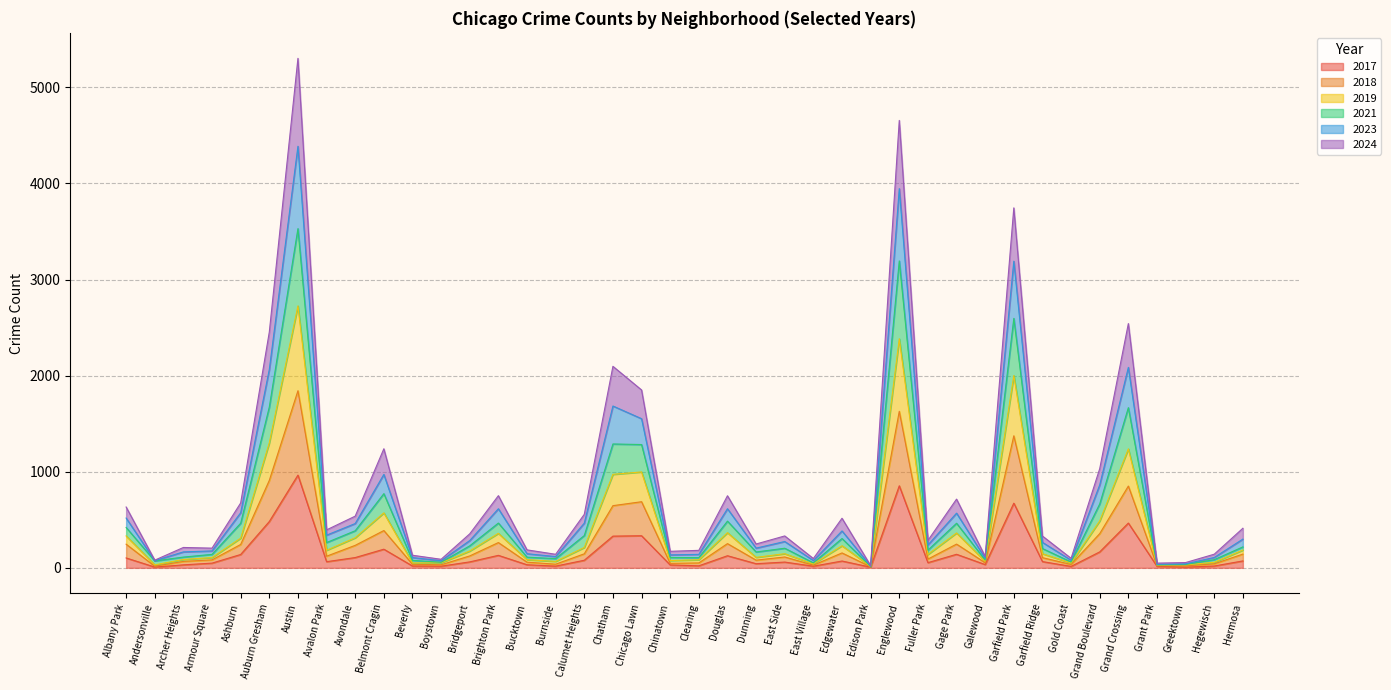

Count the number of data series in this chart.

6